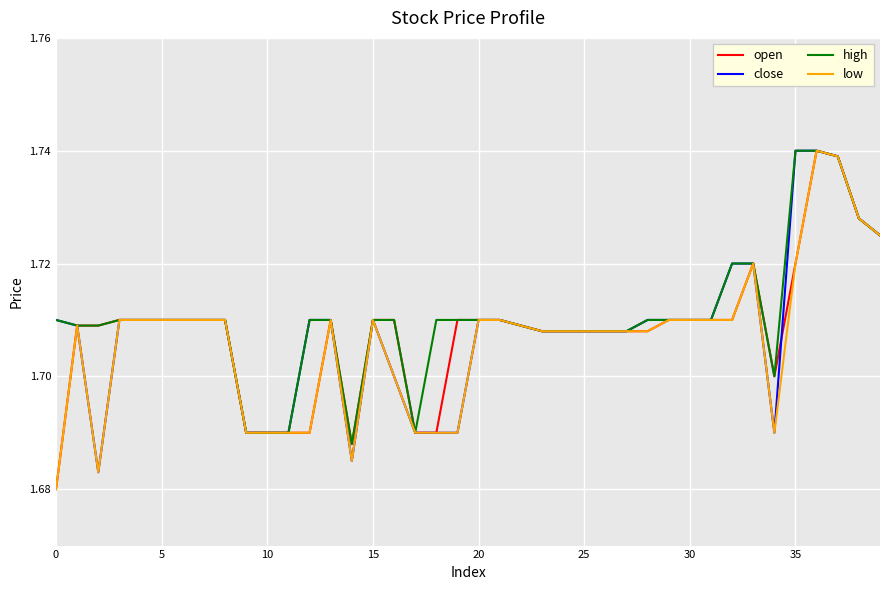

What is the value of the close point at the 39th from the left?

1.7